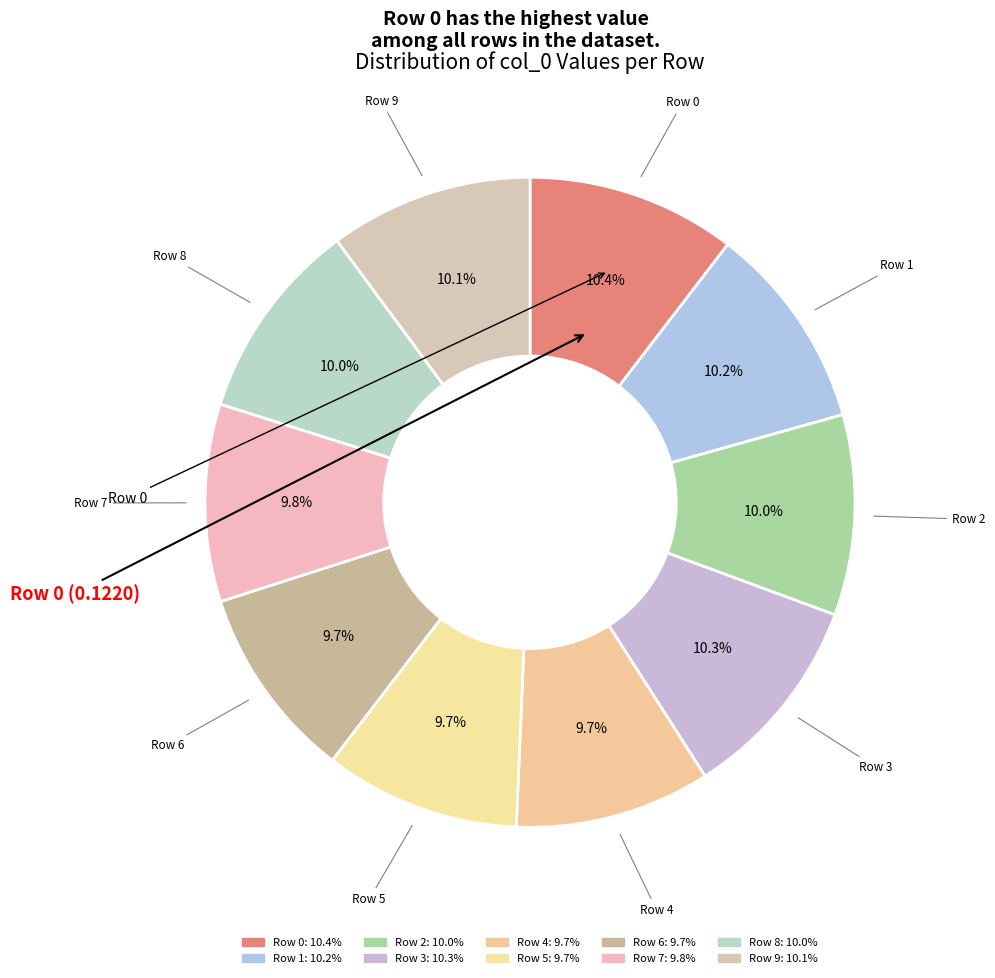

The Row 3 slice represents 10% of the pie. True or false?

True